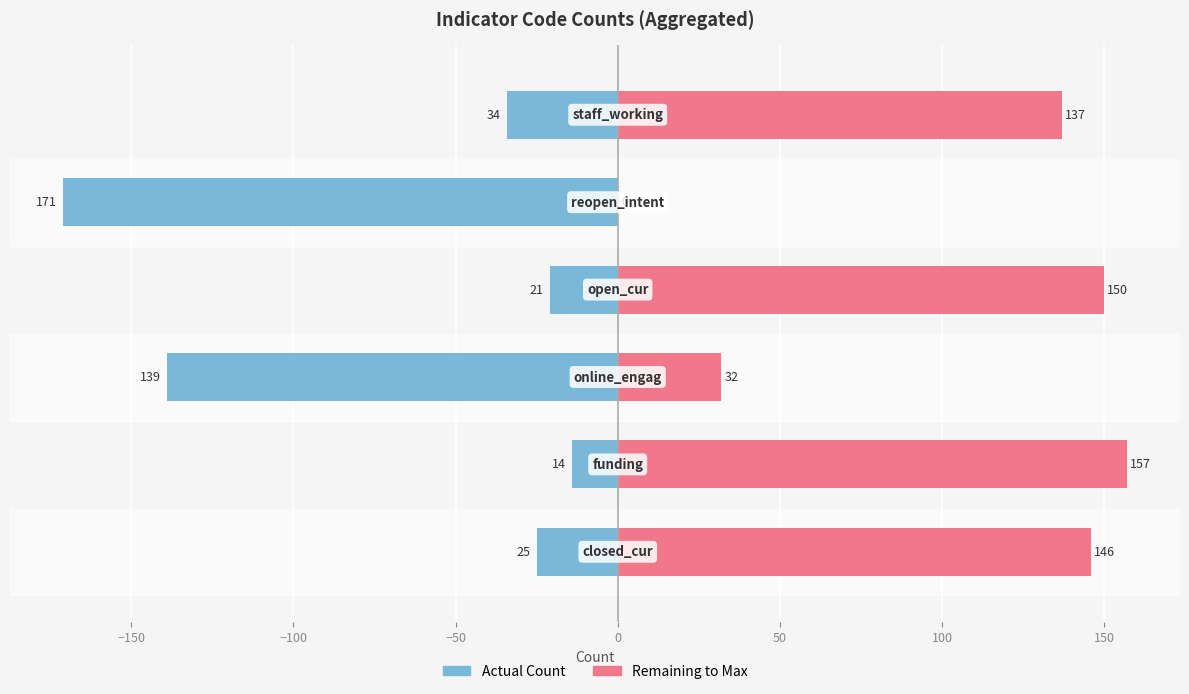

How many groups of bars are there?

6